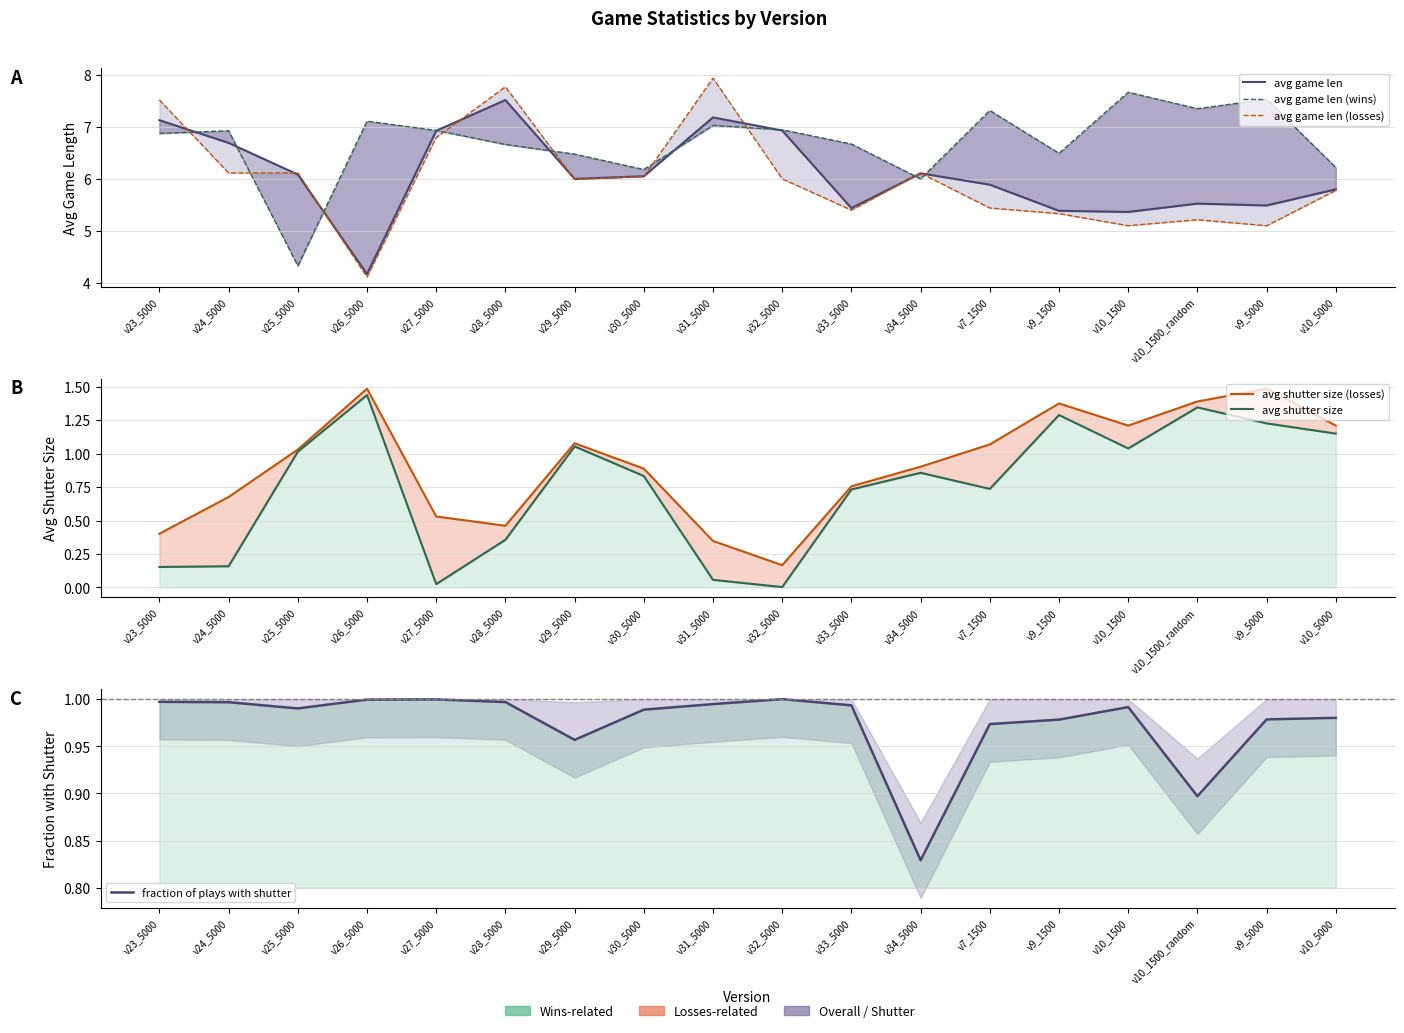

Where is avg game len nearest to the value 5?

v10_1500